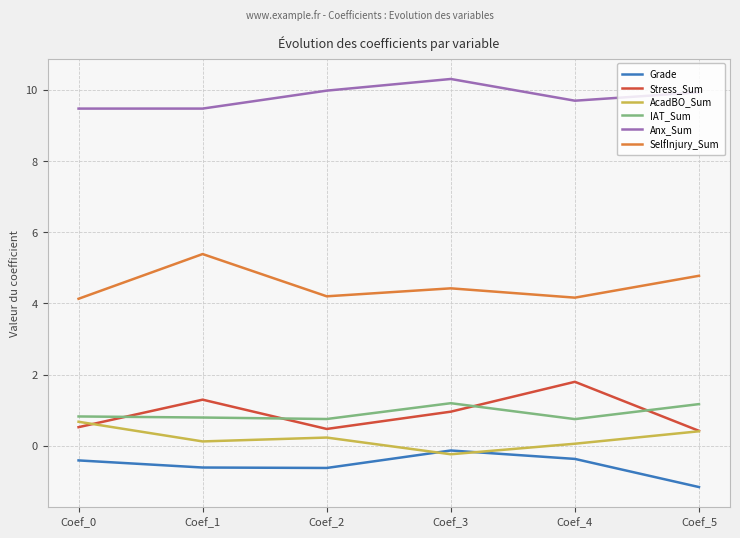

At which label does AcadBO_Sum reach its peak?

Coef_0